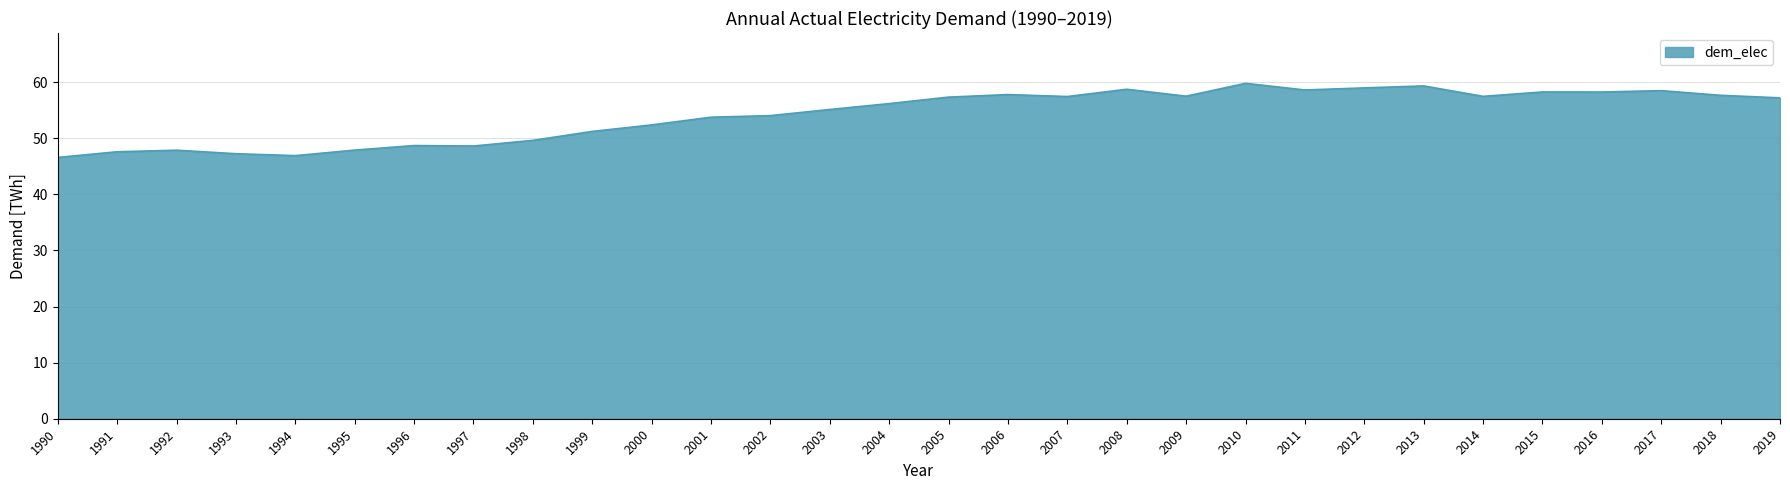

Which has a higher value, 2014 or 2010?

2010